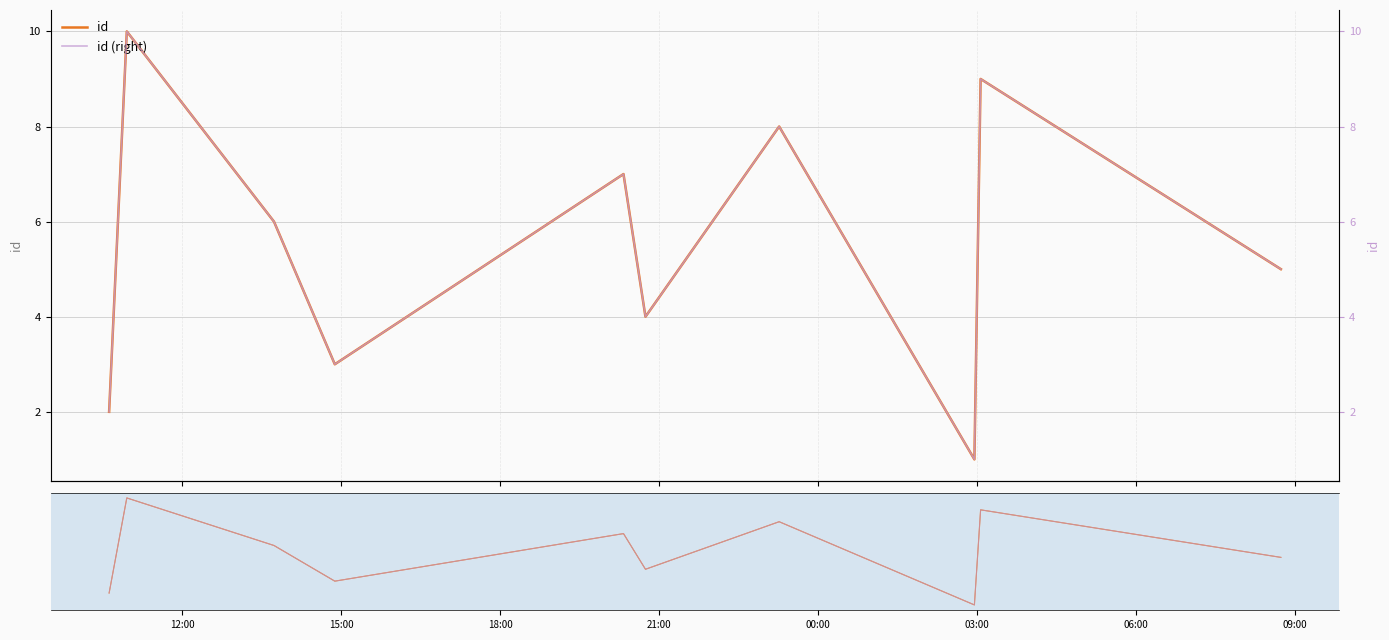

What is the smallest value displayed?

1